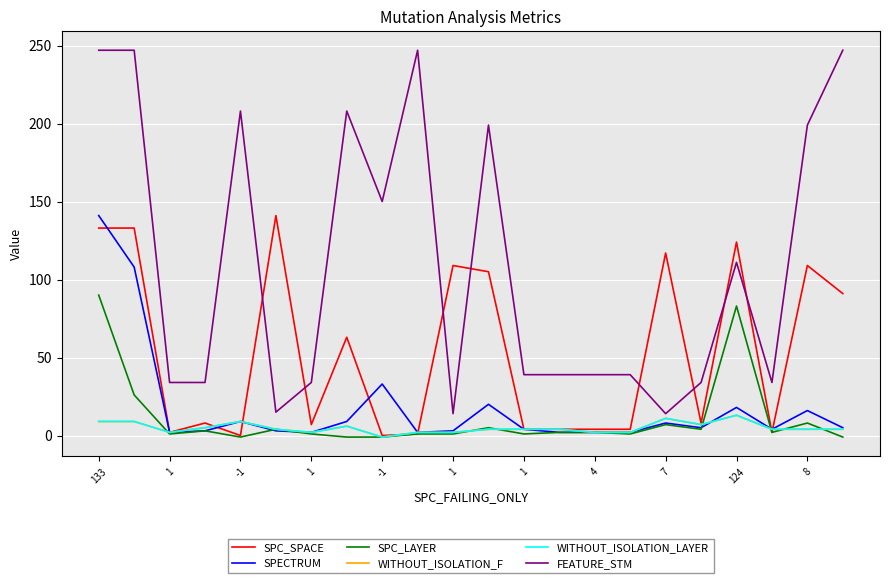

Reading left to right, extract all data points from this chart.

SPC_SPACE: 133	133	2	8	0	141	7	63	0	1	109	105	4	4	4	4	117	8	124	2	109	91
SPECTRUM: 141	108	2	3	9	3	2	9	33	2	3	20	4	2	2	2	8	5	18	4	16	5
SPC_LAYER: 90	26	1	3	-1	4	1	-1	-1	1	1	5	1	2	2	1	7	4	83	2	8	-1
WITHOUT_ISOLATION_F: 9	9	2	5	9	4	2	6	-1	2	2	4	4	4	2	2	11	7	13	4	4	4
WITHOUT_ISOLATION_LAYER: 9	9	2	5	9	4	2	6	-1	2	2	4	4	4	2	2	11	7	13	4	4	4
FEATURE_STM: 247	247	34	34	208	15	34	208	150	247	14	199	39	39	39	39	14	34	111	34	199	247